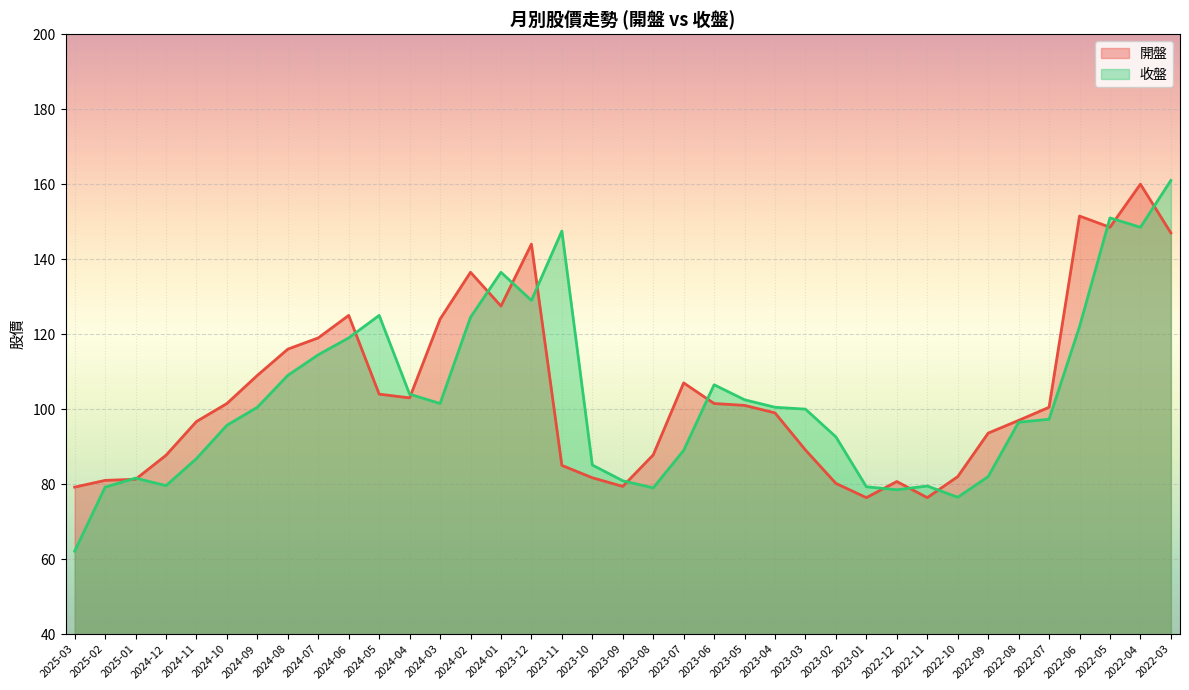

What is the value of the 收盤 point at the 4th from the left?

79.6